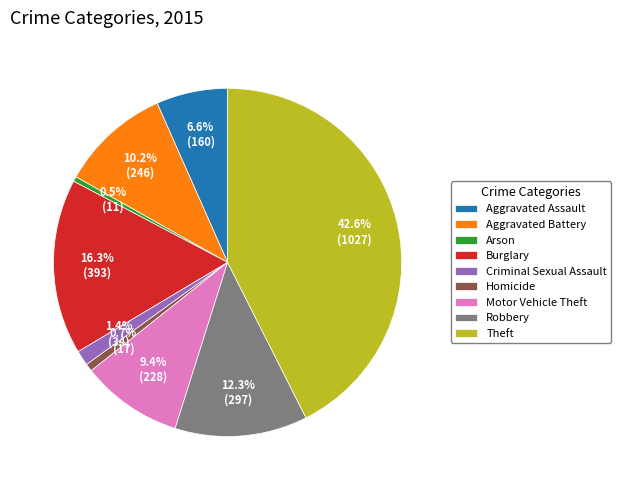

How many segments does this pie chart have?

9